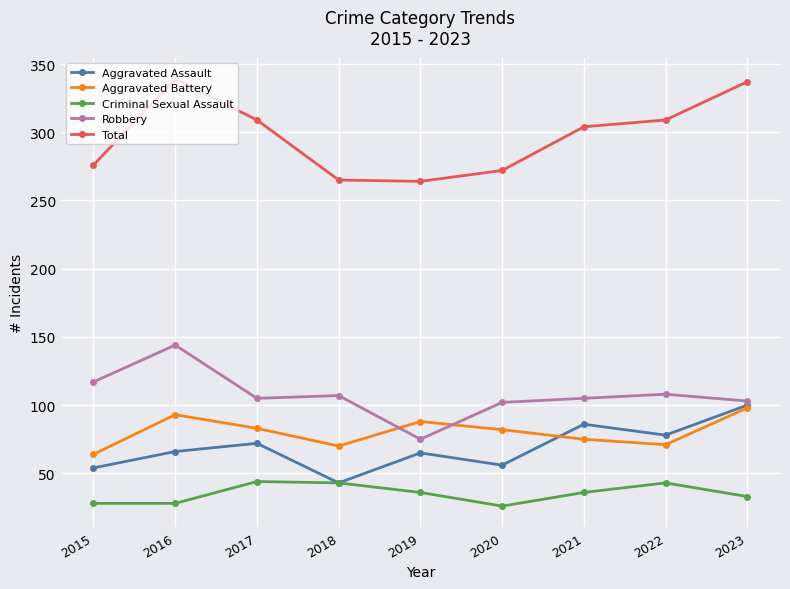

What is the total value across all series at 2022?

609